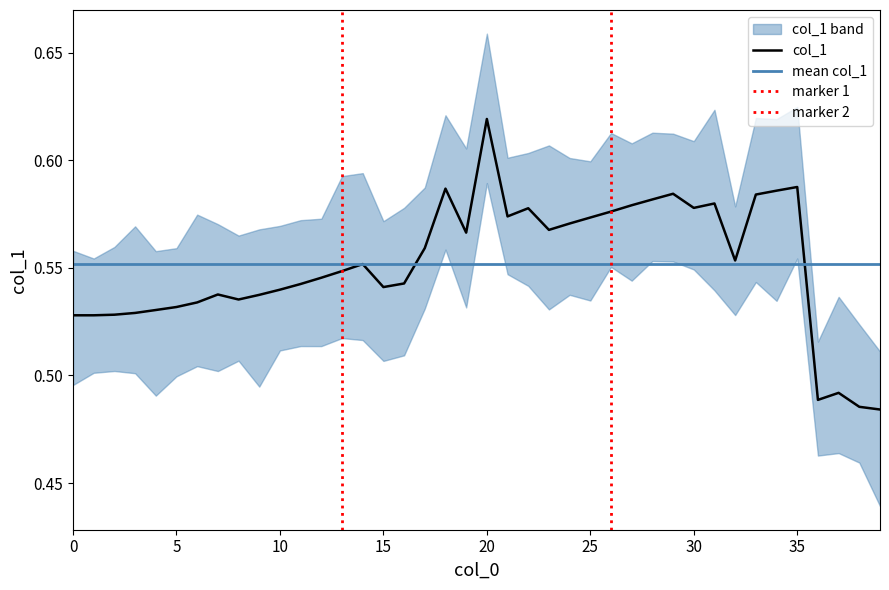

The value of col_1 at 20 is 1.0. True or false?

False